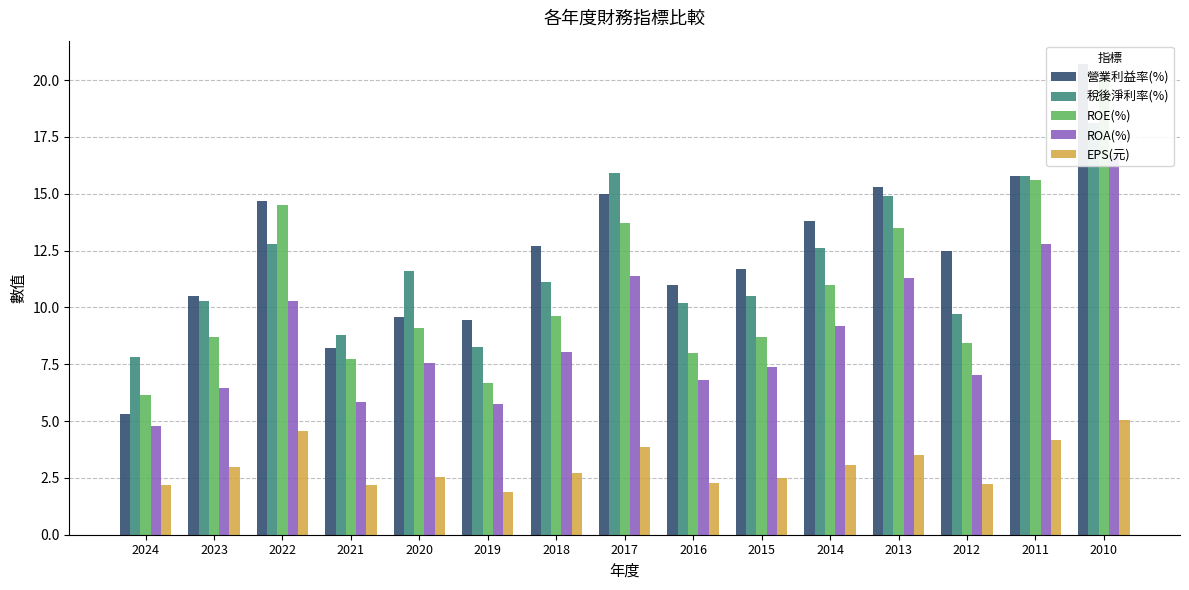

Between 2023 and 2015, which series saw the biggest shift?

營業利益率(%)